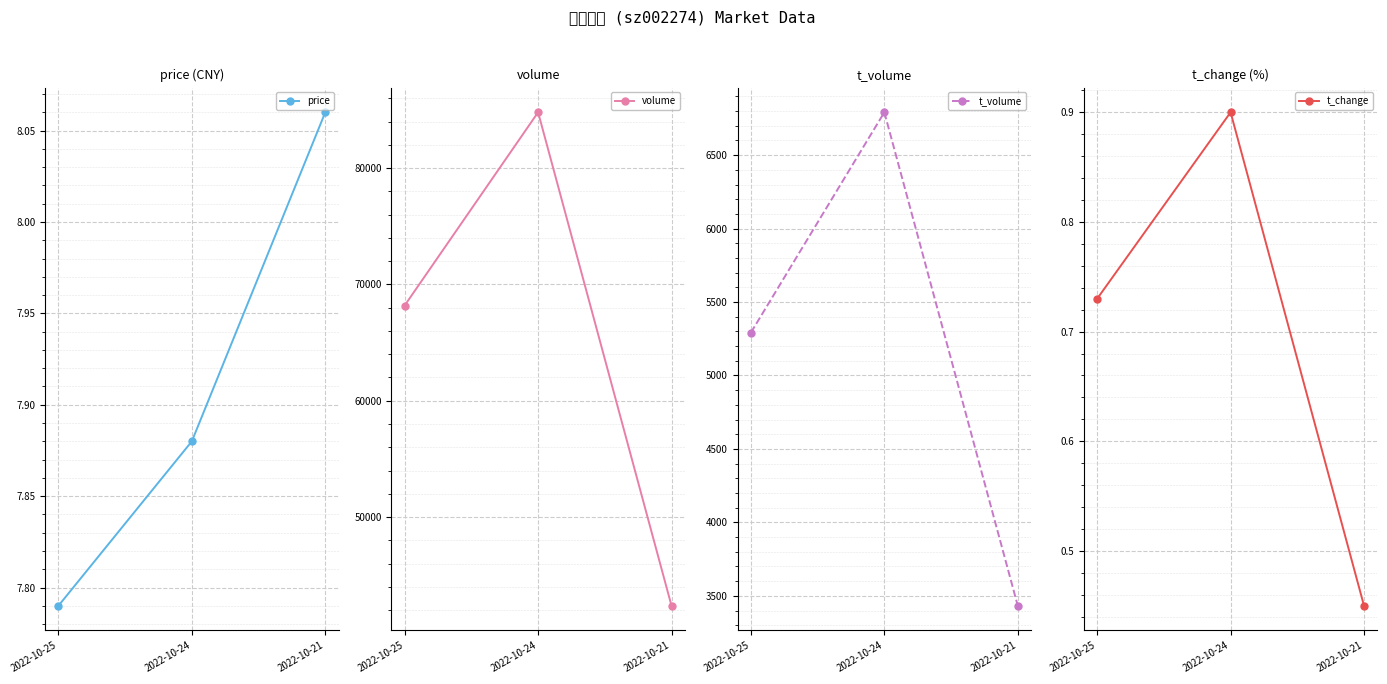

What is the minimum value shown in the chart?

0.5